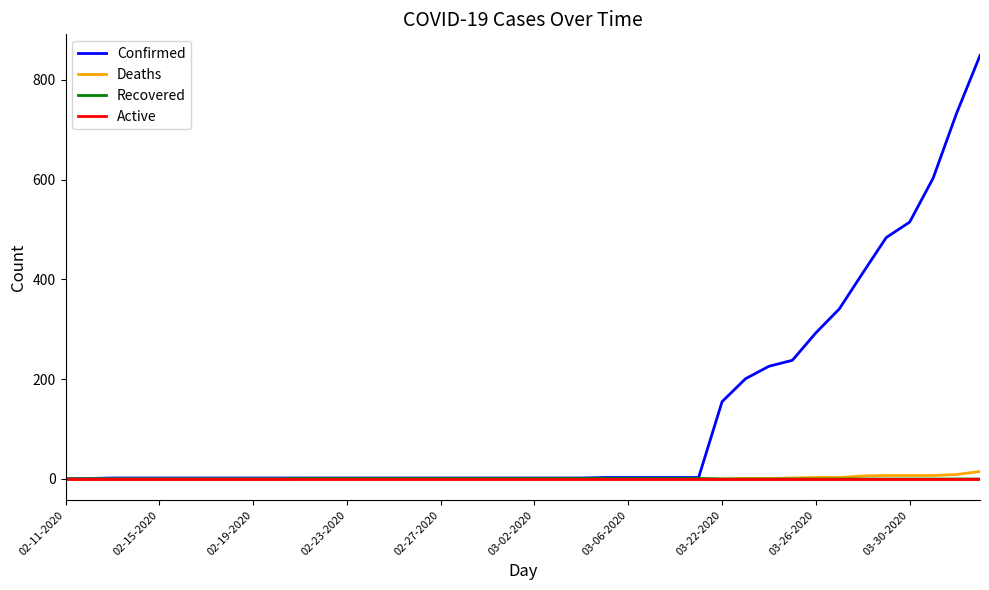

Which series has the largest range (max minus min)?

Confirmed